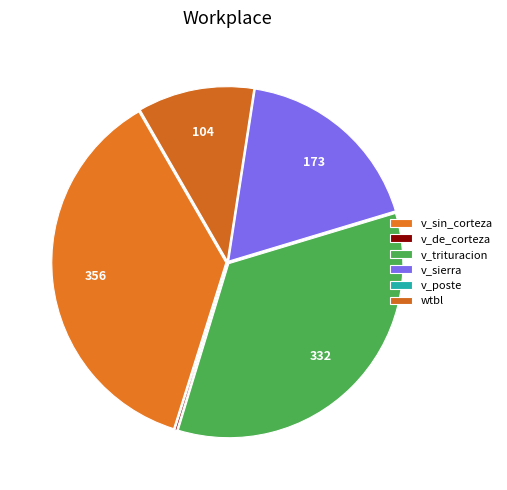

Approximately how many times larger is the value at v_sierra compared to v_de_corteza?

109.0